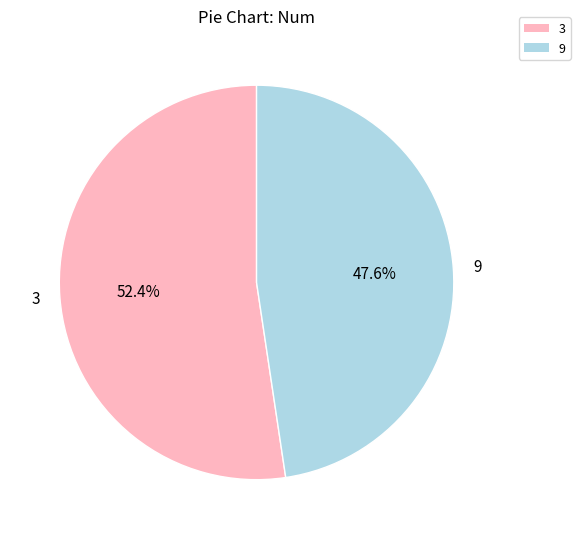

Is 9 the majority of the pie?

No